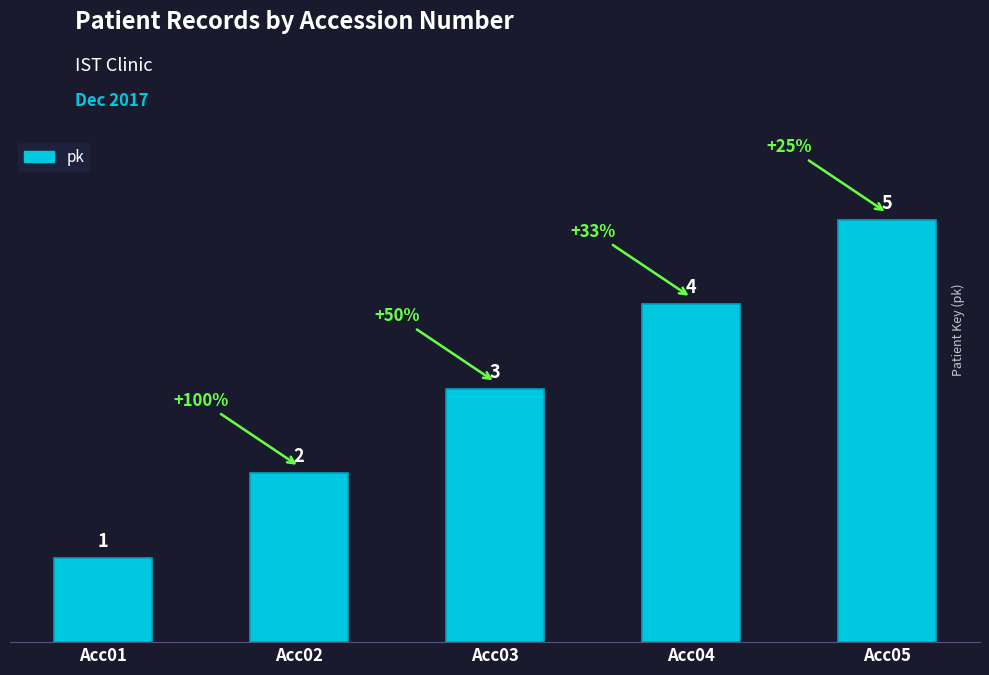

What is the average value?

3